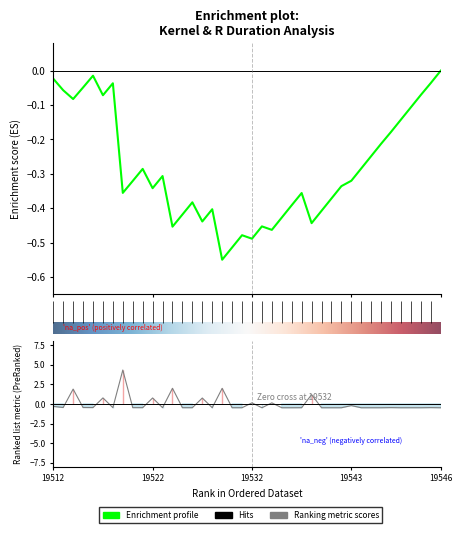

True or false: there are more than 1 points higher than both neighbors.

True